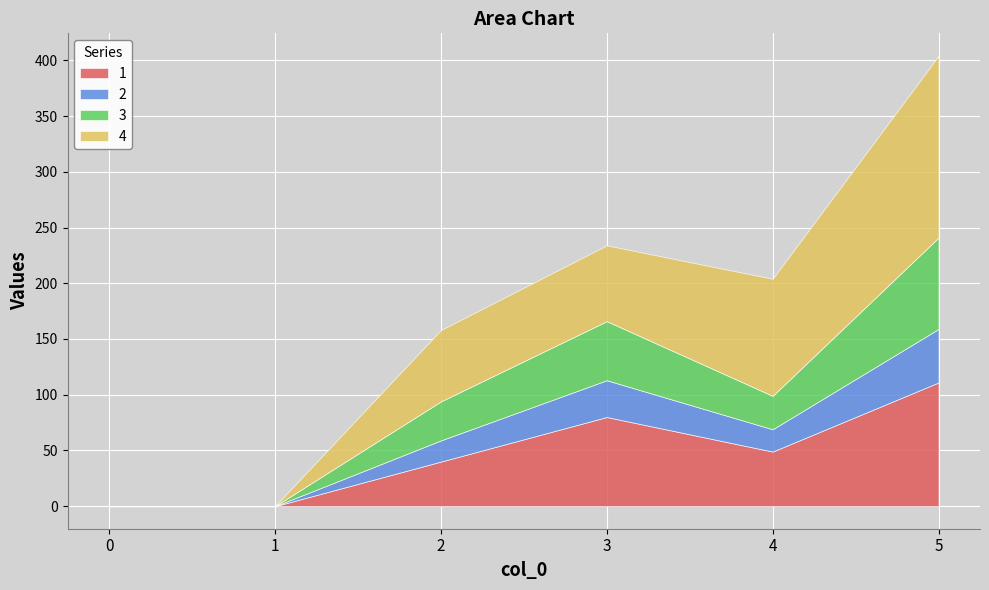

What is the total value across all series at 3?

234